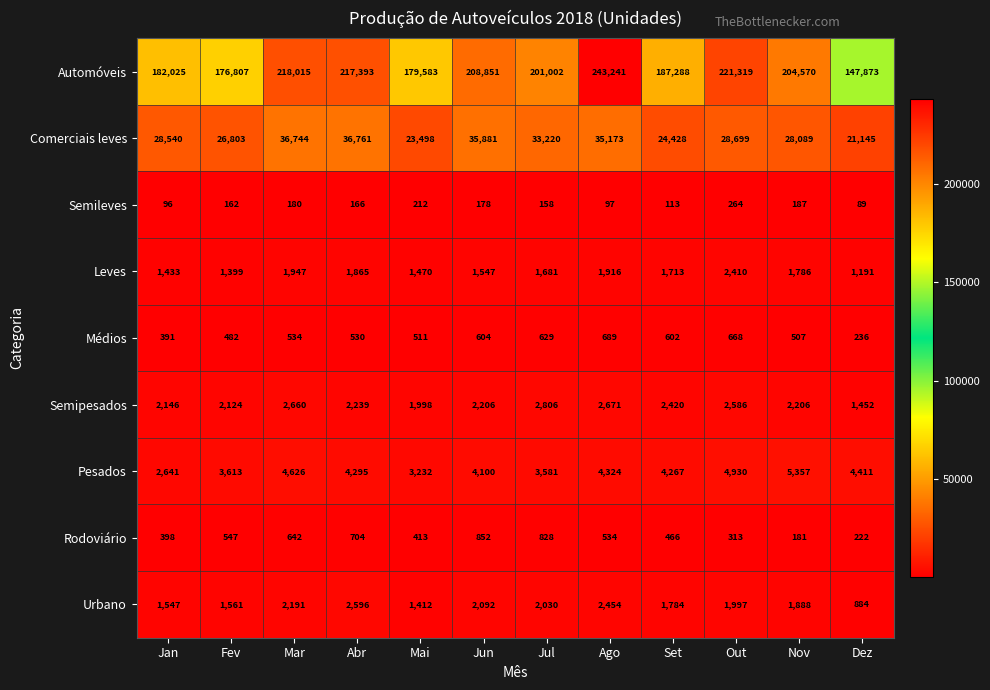

How many data points in Semipesados are less than 2239?

6